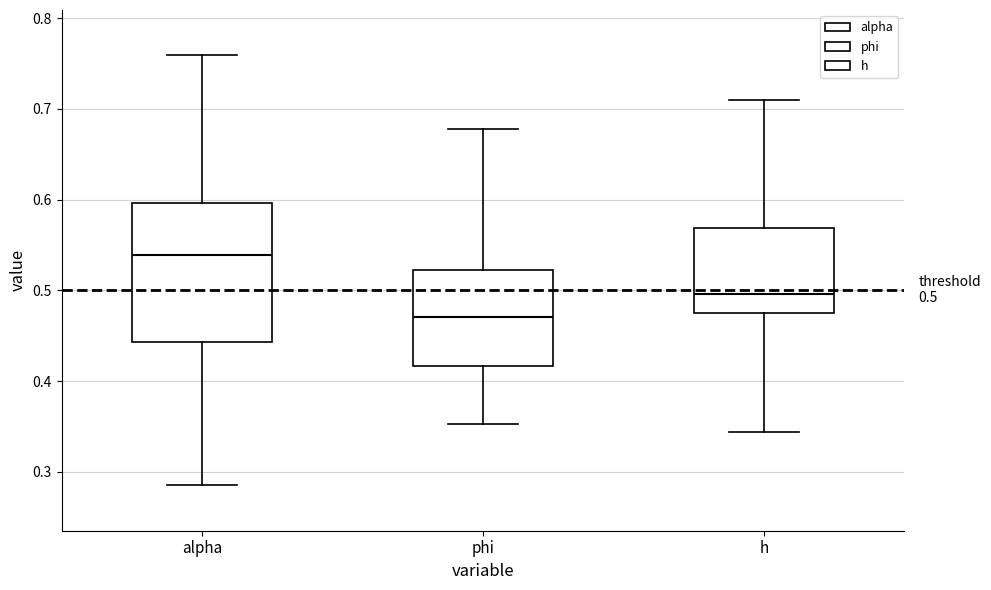

Which box's median line is the highest?

alpha